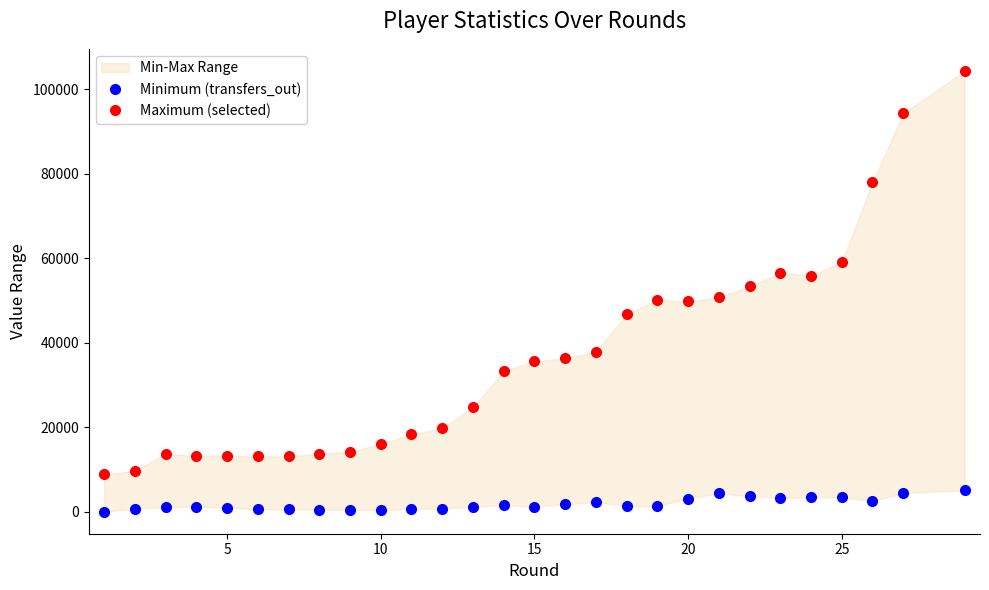

What is the average value of the Minimum (transfers_out) series?

1828